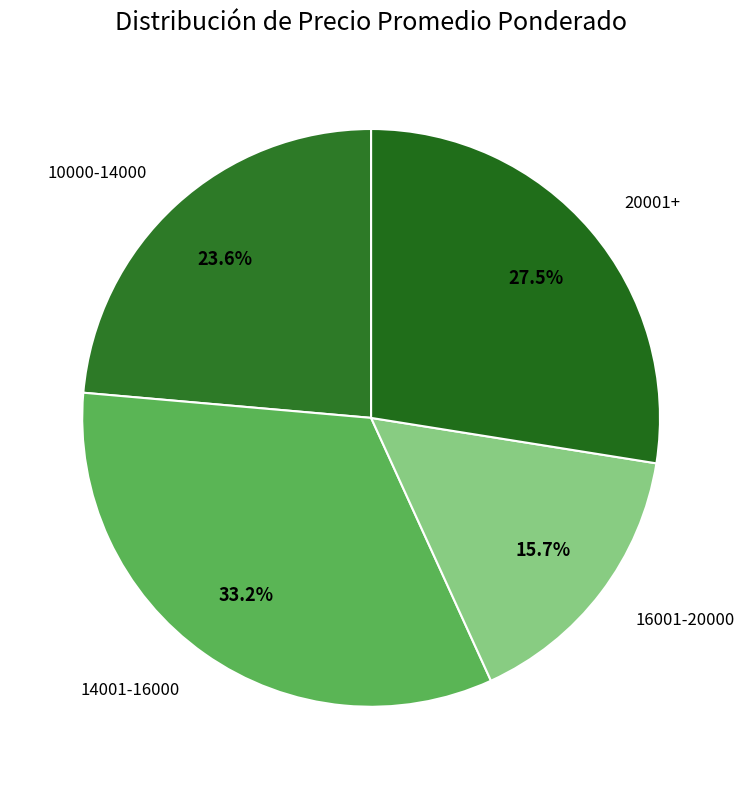

Does any single category account for the majority?

No